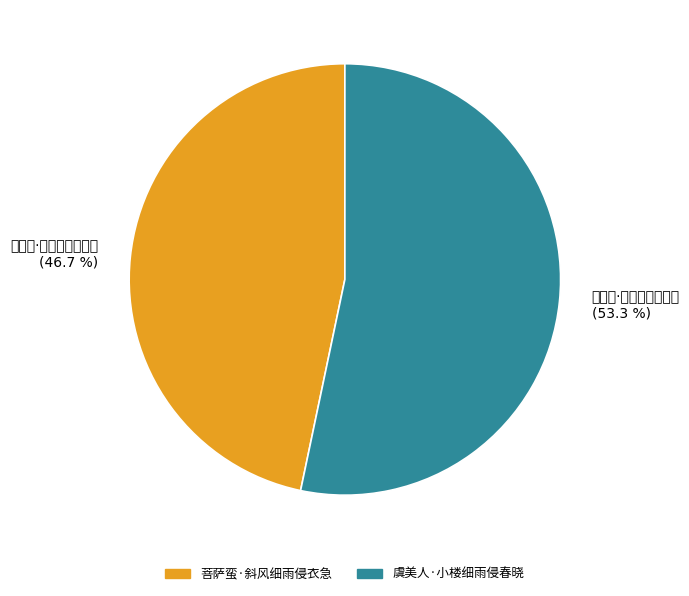

Combined, what portion of the pie is 虞美人·小楼细雨侵春晓 and 菩萨蛮·斜风细雨侵衣急?

100.0%